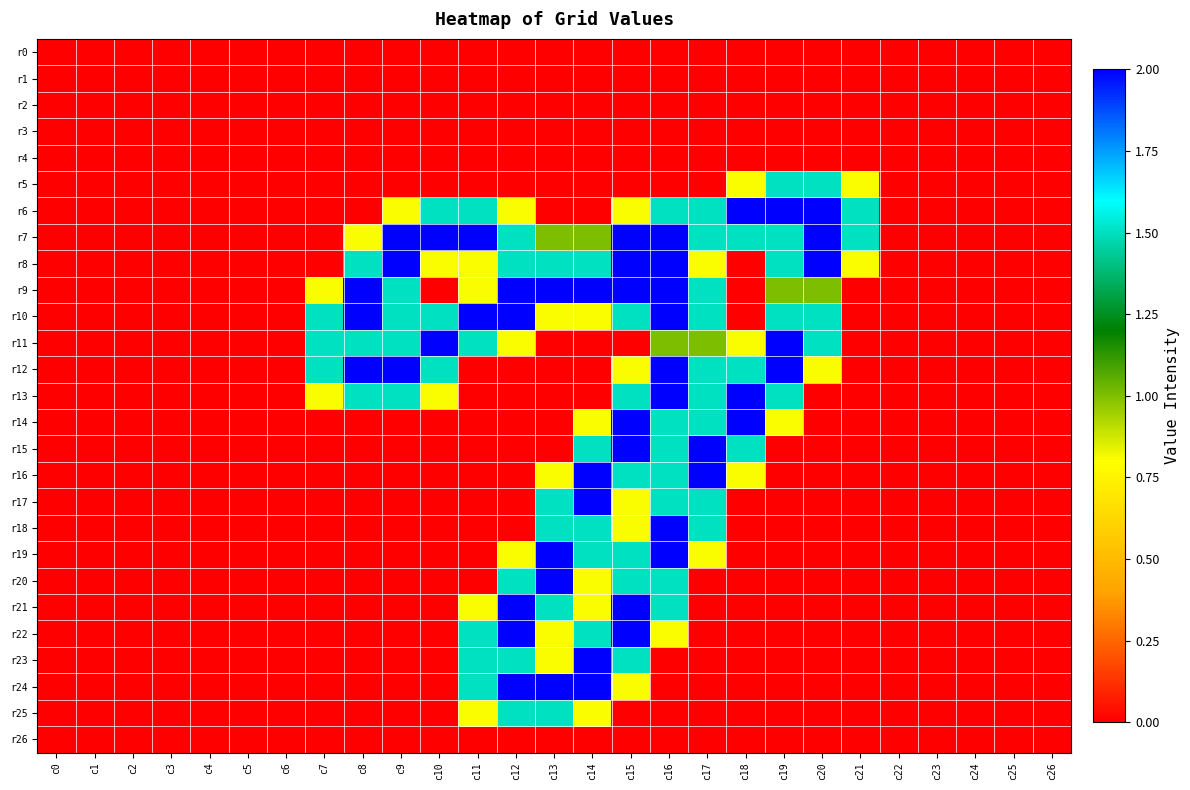

Reading right to left, transcribe all the data shown in this chart.

r0: c26=0.0	c25=0.0	c24=0.0	c23=0.0	c22=0.0	c21=0.0	c20=0.0	c19=0.0	c18=0.0	c17=0.0	c16=0.0	c15=0.0	c14=0.0	c13=0.0	c12=0.0	c11=0.0	c10=0.0	c9=0.0	c8=0.0	c7=0.0	c6=0.0	c5=0.0	c4=0.0	c3=0.0	c2=0.0	c1=0.0	c0=0.0
r1: c26=0.0	c25=0.0	c24=0.0	c23=0.0	c22=0.0	c21=0.0	c20=0.0	c19=0.0	c18=0.0	c17=0.0	c16=0.0	c15=0.0	c14=0.0	c13=0.0	c12=0.0	c11=0.0	c10=0.0	c9=0.0	c8=0.0	c7=0.0	c6=0.0	c5=0.0	c4=0.0	c3=0.0	c2=0.0	c1=0.0	c0=0.0
r2: c26=0.0	c25=0.0	c24=0.0	c23=0.0	c22=0.0	c21=0.0	c20=0.0	c19=0.0	c18=0.0	c17=0.0	c16=0.0	c15=0.0	c14=0.0	c13=0.0	c12=0.0	c11=0.0	c10=0.0	c9=0.0	c8=0.0	c7=0.0	c6=0.0	c5=0.0	c4=0.0	c3=0.0	c2=0.0	c1=0.0	c0=0.0
r3: c26=0.0	c25=0.0	c24=0.0	c23=0.0	c22=0.0	c21=0.0	c20=0.0	c19=0.0	c18=0.0	c17=0.0	c16=0.0	c15=0.0	c14=0.0	c13=0.0	c12=0.0	c11=0.0	c10=0.0	c9=0.0	c8=0.0	c7=0.0	c6=0.0	c5=0.0	c4=0.0	c3=0.0	c2=0.0	c1=0.0	c0=0.0
r4: c26=0.0	c25=0.0	c24=0.0	c23=0.0	c22=0.0	c21=0.0	c20=0.0	c19=0.0	c18=0.0	c17=0.0	c16=0.0	c15=0.0	c14=0.0	c13=0.0	c12=0.0	c11=0.0	c10=0.0	c9=0.0	c8=0.0	c7=0.0	c6=0.0	c5=0.0	c4=0.0	c3=0.0	c2=0.0	c1=0.0	c0=0.0
r5: c26=0.0	c25=0.0	c24=0.0	c23=0.0	c22=0.0	c21=0.8	c20=1.5	c19=1.5	c18=0.8	c17=0.0	c16=0.0	c15=0.0	c14=0.0	c13=0.0	c12=0.0	c11=0.0	c10=0.0	c9=0.0	c8=0.0	c7=0.0	c6=0.0	c5=0.0	c4=0.0	c3=0.0	c2=0.0	c1=0.0	c0=0.0
r6: c26=0.0	c25=0.0	c24=0.0	c23=0.0	c22=0.0	c21=1.5	c20=2.0	c19=2.0	c18=2.0	c17=1.5	c16=1.5	c15=0.8	c14=0.0	c13=0.0	c12=0.8	c11=1.5	c10=1.5	c9=0.8	c8=0.0	c7=0.0	c6=0.0	c5=0.0	c4=0.0	c3=0.0	c2=0.0	c1=0.0	c0=0.0
r7: c26=0.0	c25=0.0	c24=0.0	c23=0.0	c22=0.0	c21=1.5	c20=2.0	c19=1.5	c18=1.5	c17=1.5	c16=2.0	c15=2.0	c14=1.0	c13=1.0	c12=1.5	c11=2.0	c10=2.0	c9=2.0	c8=0.8	c7=0.0	c6=0.0	c5=0.0	c4=0.0	c3=0.0	c2=0.0	c1=0.0	c0=0.0
r8: c26=0.0	c25=0.0	c24=0.0	c23=0.0	c22=0.0	c21=0.8	c20=2.0	c19=1.5	c18=0.0	c17=0.8	c16=2.0	c15=2.0	c14=1.5	c13=1.5	c12=1.5	c11=0.8	c10=0.8	c9=2.0	c8=1.5	c7=0.0	c6=0.0	c5=0.0	c4=0.0	c3=0.0	c2=0.0	c1=0.0	c0=0.0
r9: c26=0.0	c25=0.0	c24=0.0	c23=0.0	c22=0.0	c21=0.0	c20=1.0	c19=1.0	c18=0.0	c17=1.5	c16=2.0	c15=2.0	c14=2.0	c13=2.0	c12=2.0	c11=0.8	c10=0.0	c9=1.5	c8=2.0	c7=0.8	c6=0.0	c5=0.0	c4=0.0	c3=0.0	c2=0.0	c1=0.0	c0=0.0
r10: c26=0.0	c25=0.0	c24=0.0	c23=0.0	c22=0.0	c21=0.0	c20=1.5	c19=1.5	c18=0.0	c17=1.5	c16=2.0	c15=1.5	c14=0.8	c13=0.8	c12=2.0	c11=2.0	c10=1.5	c9=1.5	c8=2.0	c7=1.5	c6=0.0	c5=0.0	c4=0.0	c3=0.0	c2=0.0	c1=0.0	c0=0.0
r11: c26=0.0	c25=0.0	c24=0.0	c23=0.0	c22=0.0	c21=0.0	c20=1.5	c19=2.0	c18=0.8	c17=1.0	c16=1.0	c15=0.0	c14=0.0	c13=0.0	c12=0.8	c11=1.5	c10=2.0	c9=1.5	c8=1.5	c7=1.5	c6=0.0	c5=0.0	c4=0.0	c3=0.0	c2=0.0	c1=0.0	c0=0.0
r12: c26=0.0	c25=0.0	c24=0.0	c23=0.0	c22=0.0	c21=0.0	c20=0.8	c19=2.0	c18=1.5	c17=1.5	c16=2.0	c15=0.8	c14=0.0	c13=0.0	c12=0.0	c11=0.0	c10=1.5	c9=2.0	c8=2.0	c7=1.5	c6=0.0	c5=0.0	c4=0.0	c3=0.0	c2=0.0	c1=0.0	c0=0.0
r13: c26=0.0	c25=0.0	c24=0.0	c23=0.0	c22=0.0	c21=0.0	c20=0.0	c19=1.5	c18=2.0	c17=1.5	c16=2.0	c15=1.5	c14=0.0	c13=0.0	c12=0.0	c11=0.0	c10=0.8	c9=1.5	c8=1.5	c7=0.8	c6=0.0	c5=0.0	c4=0.0	c3=0.0	c2=0.0	c1=0.0	c0=0.0
r14: c26=0.0	c25=0.0	c24=0.0	c23=0.0	c22=0.0	c21=0.0	c20=0.0	c19=0.8	c18=2.0	c17=1.5	c16=1.5	c15=2.0	c14=0.8	c13=0.0	c12=0.0	c11=0.0	c10=0.0	c9=0.0	c8=0.0	c7=0.0	c6=0.0	c5=0.0	c4=0.0	c3=0.0	c2=0.0	c1=0.0	c0=0.0
r15: c26=0.0	c25=0.0	c24=0.0	c23=0.0	c22=0.0	c21=0.0	c20=0.0	c19=0.0	c18=1.5	c17=2.0	c16=1.5	c15=2.0	c14=1.5	c13=0.0	c12=0.0	c11=0.0	c10=0.0	c9=0.0	c8=0.0	c7=0.0	c6=0.0	c5=0.0	c4=0.0	c3=0.0	c2=0.0	c1=0.0	c0=0.0
r16: c26=0.0	c25=0.0	c24=0.0	c23=0.0	c22=0.0	c21=0.0	c20=0.0	c19=0.0	c18=0.8	c17=2.0	c16=1.5	c15=1.5	c14=2.0	c13=0.8	c12=0.0	c11=0.0	c10=0.0	c9=0.0	c8=0.0	c7=0.0	c6=0.0	c5=0.0	c4=0.0	c3=0.0	c2=0.0	c1=0.0	c0=0.0
r17: c26=0.0	c25=0.0	c24=0.0	c23=0.0	c22=0.0	c21=0.0	c20=0.0	c19=0.0	c18=0.0	c17=1.5	c16=1.5	c15=0.8	c14=2.0	c13=1.5	c12=0.0	c11=0.0	c10=0.0	c9=0.0	c8=0.0	c7=0.0	c6=0.0	c5=0.0	c4=0.0	c3=0.0	c2=0.0	c1=0.0	c0=0.0
r18: c26=0.0	c25=0.0	c24=0.0	c23=0.0	c22=0.0	c21=0.0	c20=0.0	c19=0.0	c18=0.0	c17=1.5	c16=2.0	c15=0.8	c14=1.5	c13=1.5	c12=0.0	c11=0.0	c10=0.0	c9=0.0	c8=0.0	c7=0.0	c6=0.0	c5=0.0	c4=0.0	c3=0.0	c2=0.0	c1=0.0	c0=0.0
r19: c26=0.0	c25=0.0	c24=0.0	c23=0.0	c22=0.0	c21=0.0	c20=0.0	c19=0.0	c18=0.0	c17=0.8	c16=2.0	c15=1.5	c14=1.5	c13=2.0	c12=0.8	c11=0.0	c10=0.0	c9=0.0	c8=0.0	c7=0.0	c6=0.0	c5=0.0	c4=0.0	c3=0.0	c2=0.0	c1=0.0	c0=0.0
r20: c26=0.0	c25=0.0	c24=0.0	c23=0.0	c22=0.0	c21=0.0	c20=0.0	c19=0.0	c18=0.0	c17=0.0	c16=1.5	c15=1.5	c14=0.8	c13=2.0	c12=1.5	c11=0.0	c10=0.0	c9=0.0	c8=0.0	c7=0.0	c6=0.0	c5=0.0	c4=0.0	c3=0.0	c2=0.0	c1=0.0	c0=0.0
r21: c26=0.0	c25=0.0	c24=0.0	c23=0.0	c22=0.0	c21=0.0	c20=0.0	c19=0.0	c18=0.0	c17=0.0	c16=1.5	c15=2.0	c14=0.8	c13=1.5	c12=2.0	c11=0.8	c10=0.0	c9=0.0	c8=0.0	c7=0.0	c6=0.0	c5=0.0	c4=0.0	c3=0.0	c2=0.0	c1=0.0	c0=0.0
r22: c26=0.0	c25=0.0	c24=0.0	c23=0.0	c22=0.0	c21=0.0	c20=0.0	c19=0.0	c18=0.0	c17=0.0	c16=0.8	c15=2.0	c14=1.5	c13=0.8	c12=2.0	c11=1.5	c10=0.0	c9=0.0	c8=0.0	c7=0.0	c6=0.0	c5=0.0	c4=0.0	c3=0.0	c2=0.0	c1=0.0	c0=0.0
r23: c26=0.0	c25=0.0	c24=0.0	c23=0.0	c22=0.0	c21=0.0	c20=0.0	c19=0.0	c18=0.0	c17=0.0	c16=0.0	c15=1.5	c14=2.0	c13=0.8	c12=1.5	c11=1.5	c10=0.0	c9=0.0	c8=0.0	c7=0.0	c6=0.0	c5=0.0	c4=0.0	c3=0.0	c2=0.0	c1=0.0	c0=0.0
r24: c26=0.0	c25=0.0	c24=0.0	c23=0.0	c22=0.0	c21=0.0	c20=0.0	c19=0.0	c18=0.0	c17=0.0	c16=0.0	c15=0.8	c14=2.0	c13=2.0	c12=2.0	c11=1.5	c10=0.0	c9=0.0	c8=0.0	c7=0.0	c6=0.0	c5=0.0	c4=0.0	c3=0.0	c2=0.0	c1=0.0	c0=0.0
r25: c26=0.0	c25=0.0	c24=0.0	c23=0.0	c22=0.0	c21=0.0	c20=0.0	c19=0.0	c18=0.0	c17=0.0	c16=0.0	c15=0.0	c14=0.8	c13=1.5	c12=1.5	c11=0.8	c10=0.0	c9=0.0	c8=0.0	c7=0.0	c6=0.0	c5=0.0	c4=0.0	c3=0.0	c2=0.0	c1=0.0	c0=0.0
r26: c26=0.0	c25=0.0	c24=0.0	c23=0.0	c22=0.0	c21=0.0	c20=0.0	c19=0.0	c18=0.0	c17=0.0	c16=0.0	c15=0.0	c14=0.0	c13=0.0	c12=0.0	c11=0.0	c10=0.0	c9=0.0	c8=0.0	c7=0.0	c6=0.0	c5=0.0	c4=0.0	c3=0.0	c2=0.0	c1=0.0	c0=0.0